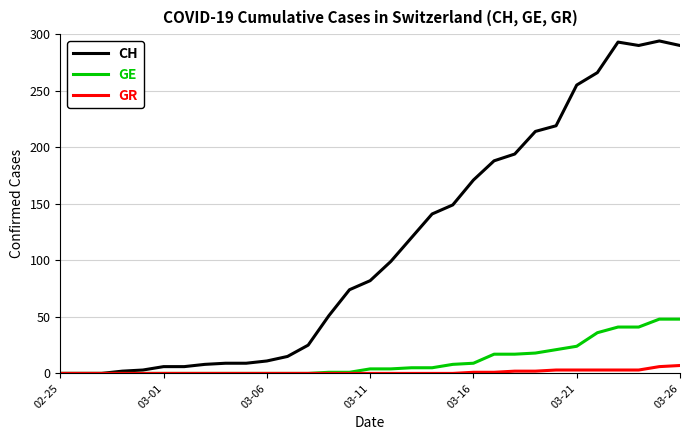

List the series in order of their peak value, lowest first.

GR, GE, CH